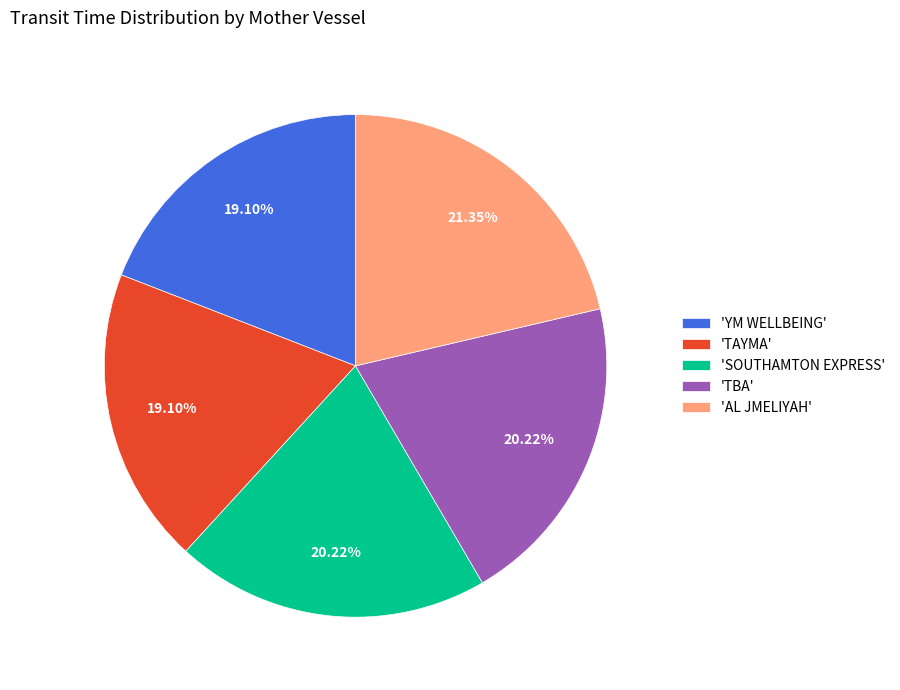

Combined, do 'SOUTHAMTON EXPRESS' and 'TAYMA' account for over 50%?

No